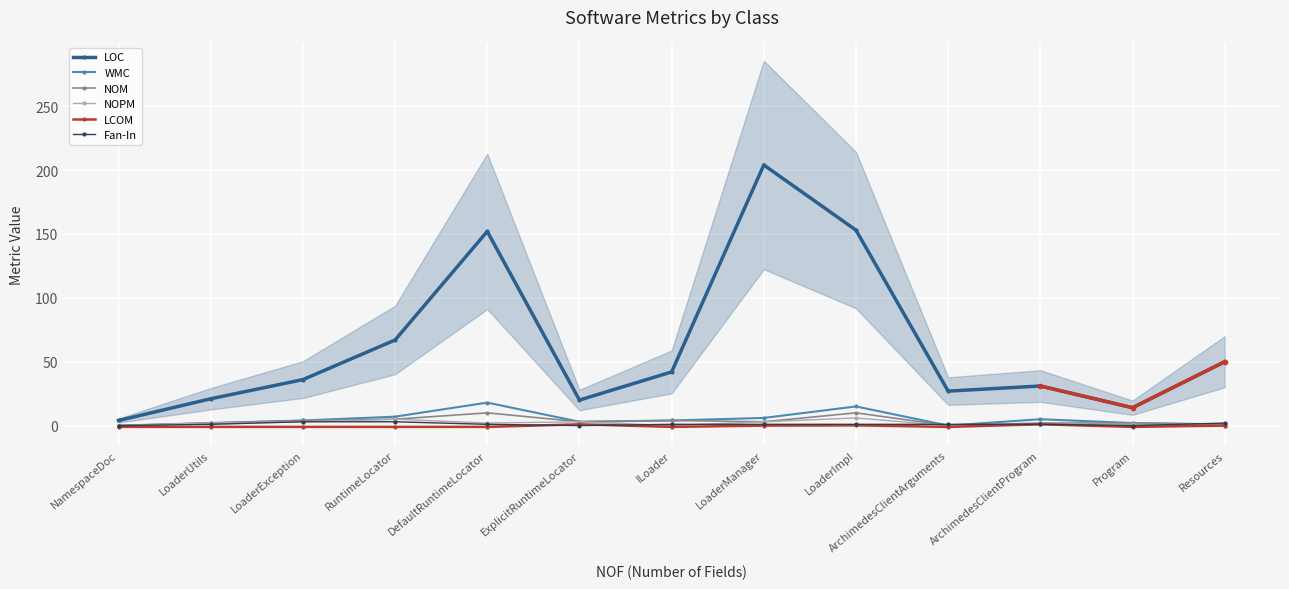

What position from the left is ArchimedesClientProgram?

11